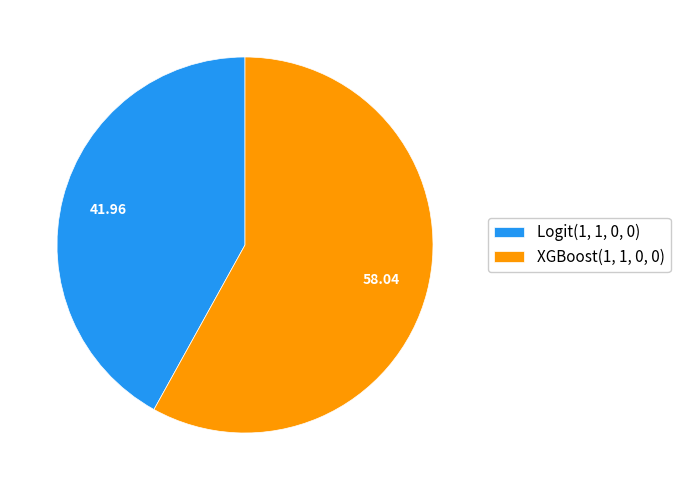

Rank the categories by value from lowest to highest.

Logit(1, 1, 0, 0), XGBoost(1, 1, 0, 0)